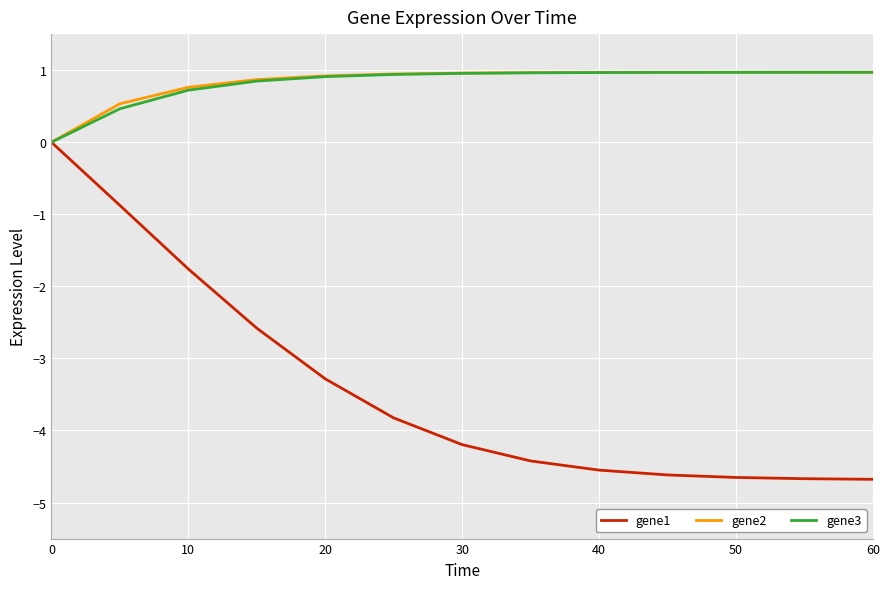

Which series has the widest spread of values?

gene1